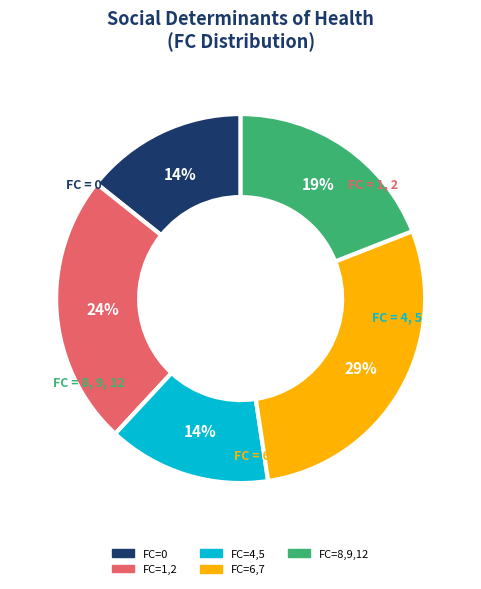

Is there a majority slice in this chart?

No